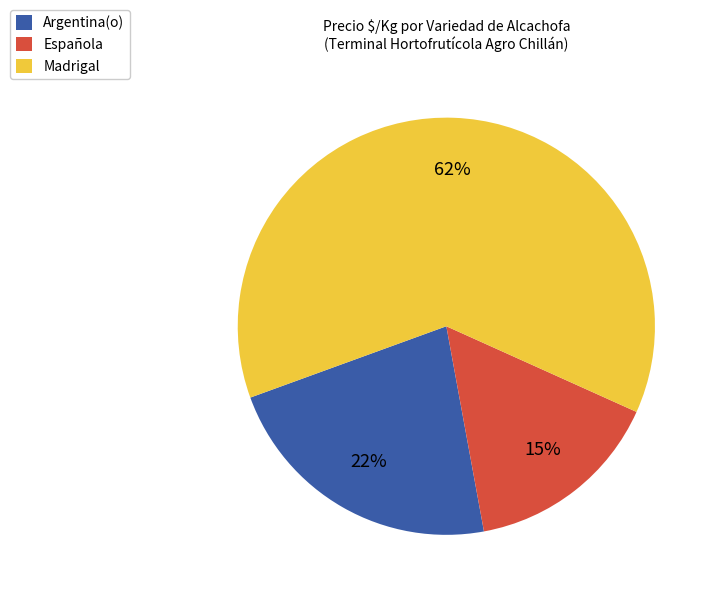

How many slices are in this pie chart?

3